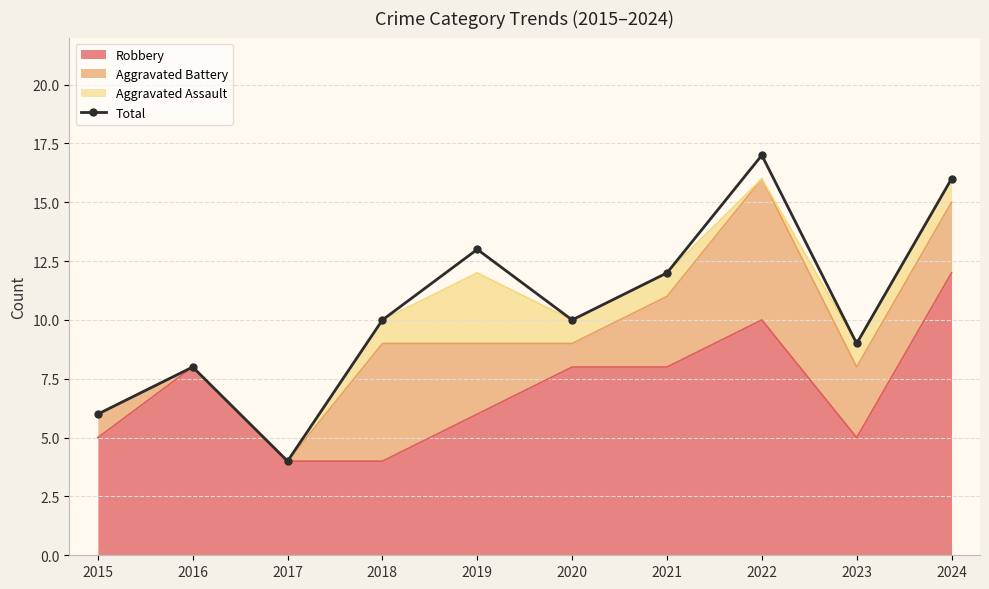

Which label corresponds to the smallest value in the chart?

2017